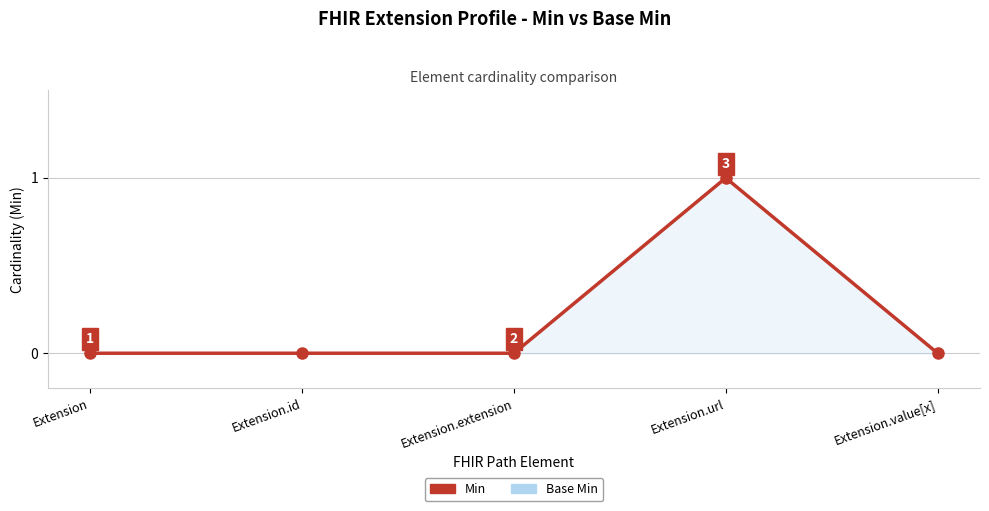

True or false: Min and Base Min cross at least once.

False